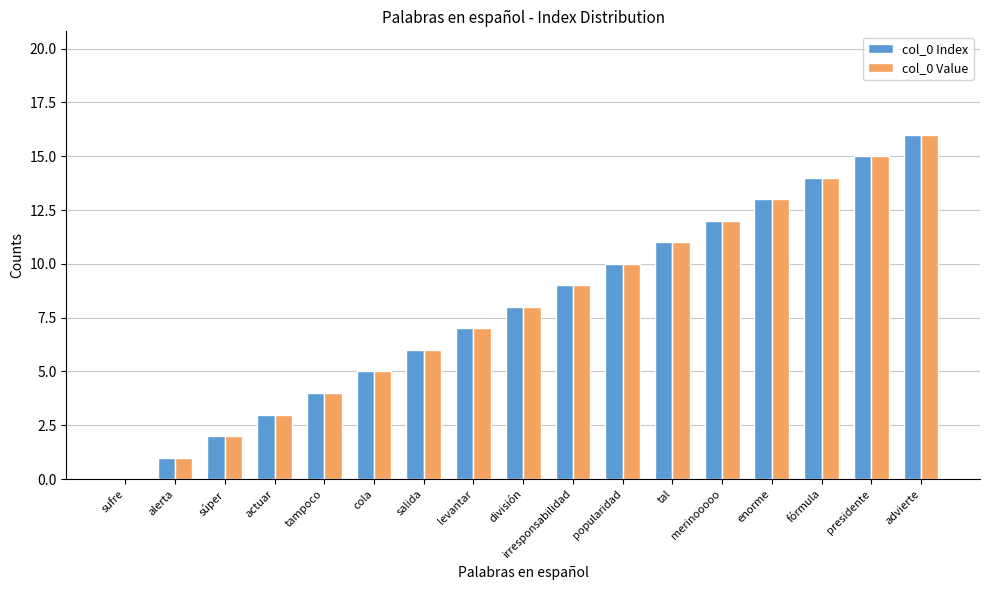

Reading left to right, what are all the values shown in this chart?

col_0 Index: sufre=0	alerta=1	súper=2	actuar=3	tampoco=4	cola=5	salida=6	levantar=7	división=8	irresponsabilidad=9	popularidad=10	tal=11	merinooooo=12	enorme=13	fórmula=14	presidente=15	advierte=16
col_0 Value: sufre=0	alerta=1	súper=2	actuar=3	tampoco=4	cola=5	salida=6	levantar=7	división=8	irresponsabilidad=9	popularidad=10	tal=11	merinooooo=12	enorme=13	fórmula=14	presidente=15	advierte=16